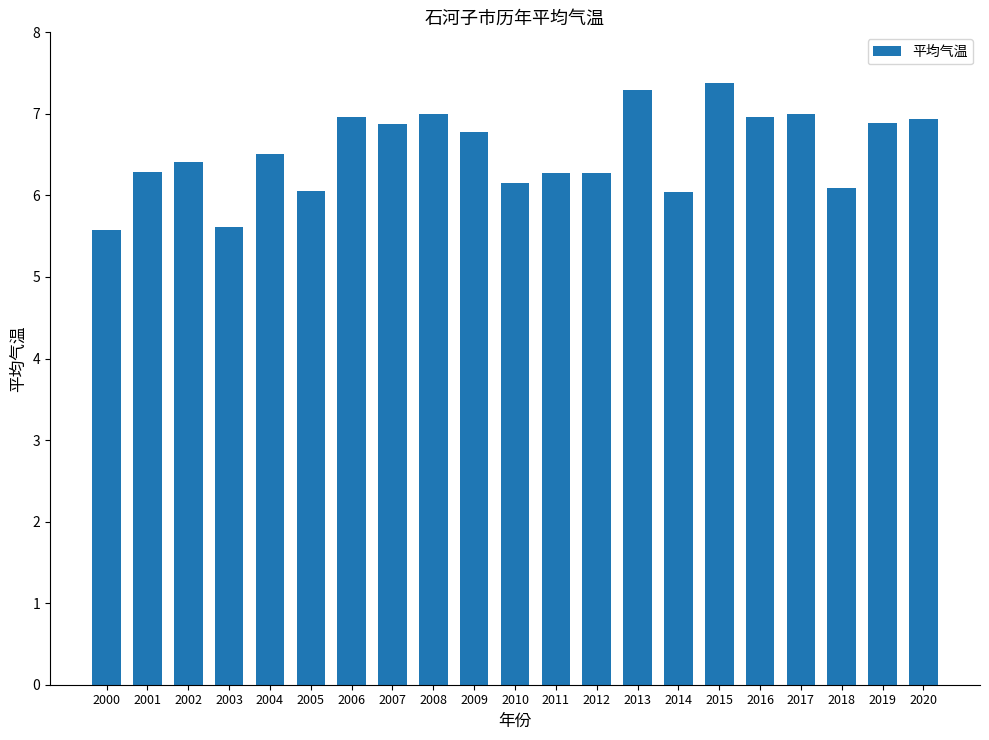

What is the approximate value at 2012?

6.3